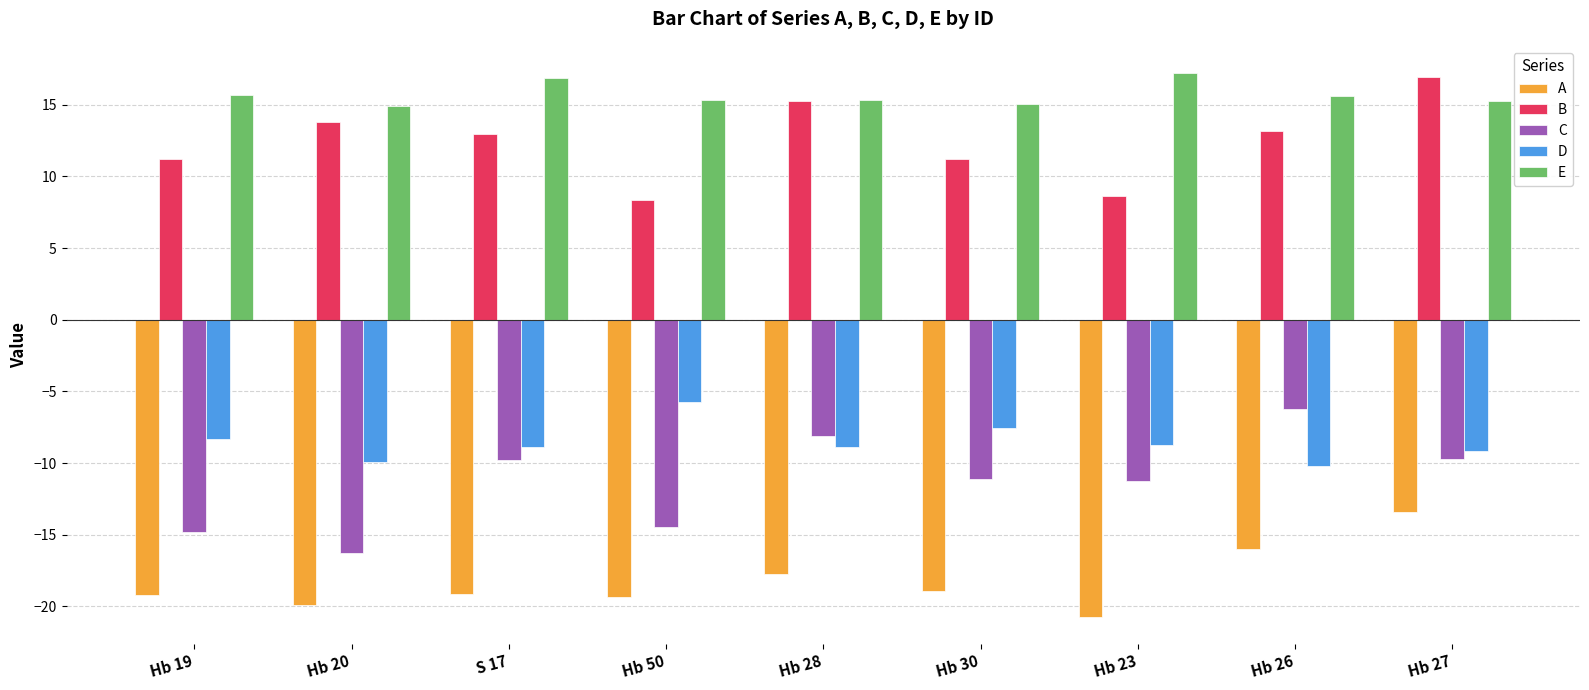

What is the difference between the maximum and second lowest values in the E series?

2.2